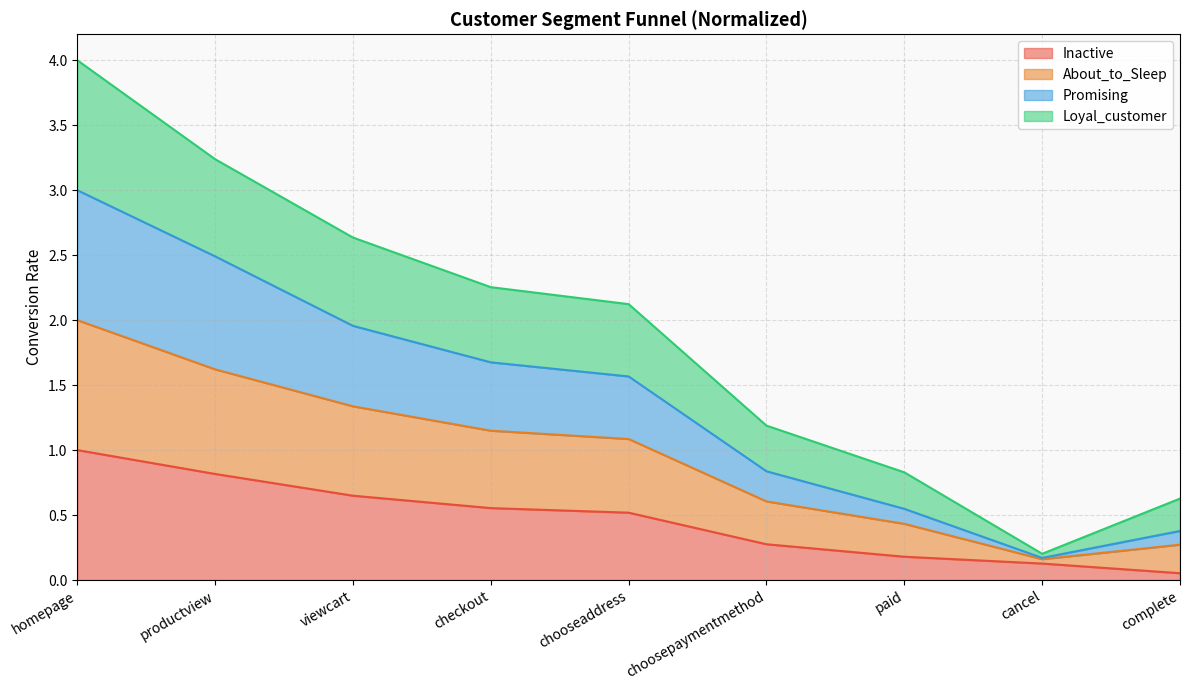

Does the chart have visible grid lines?

Yes